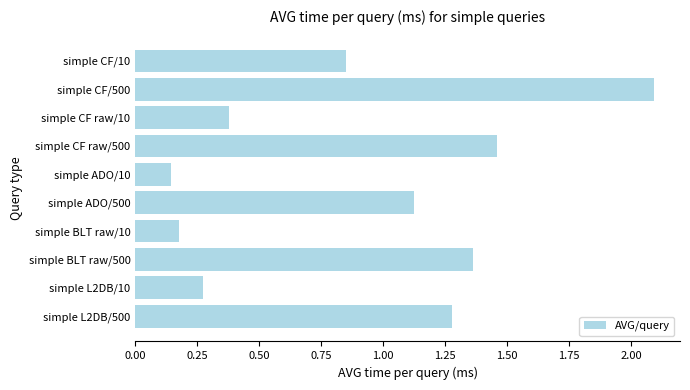

The chart shows a value of 1.9 at simple BLT raw/500. True or false?

False